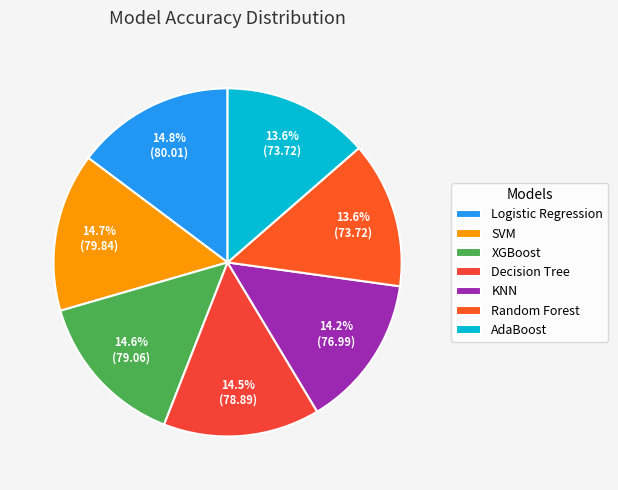

Which has a higher value, XGBoost or SVM?

SVM